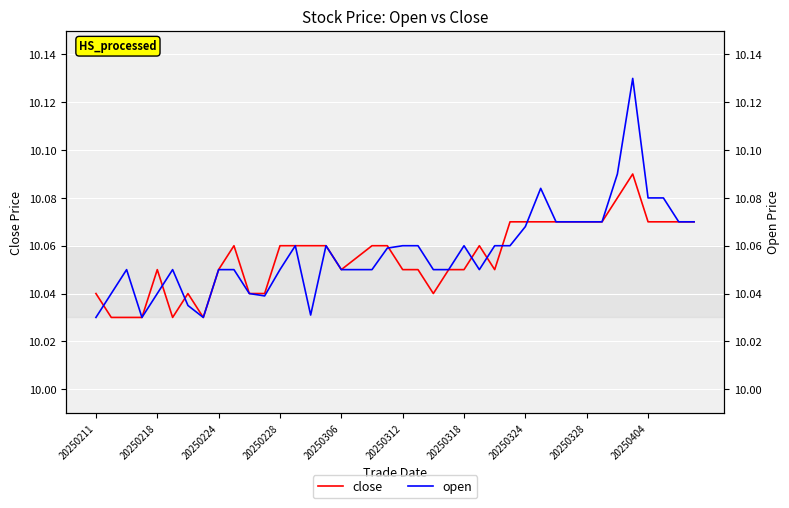

Which has a higher value, 20250404 or 27?

27